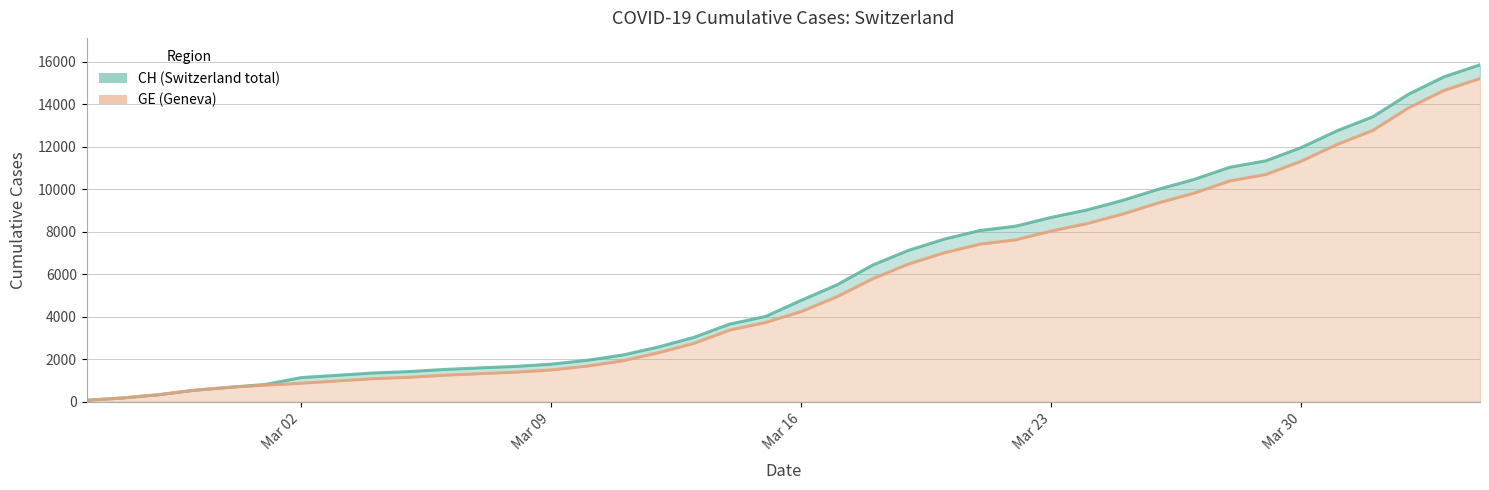

Which series has the largest total across all categories?

CH